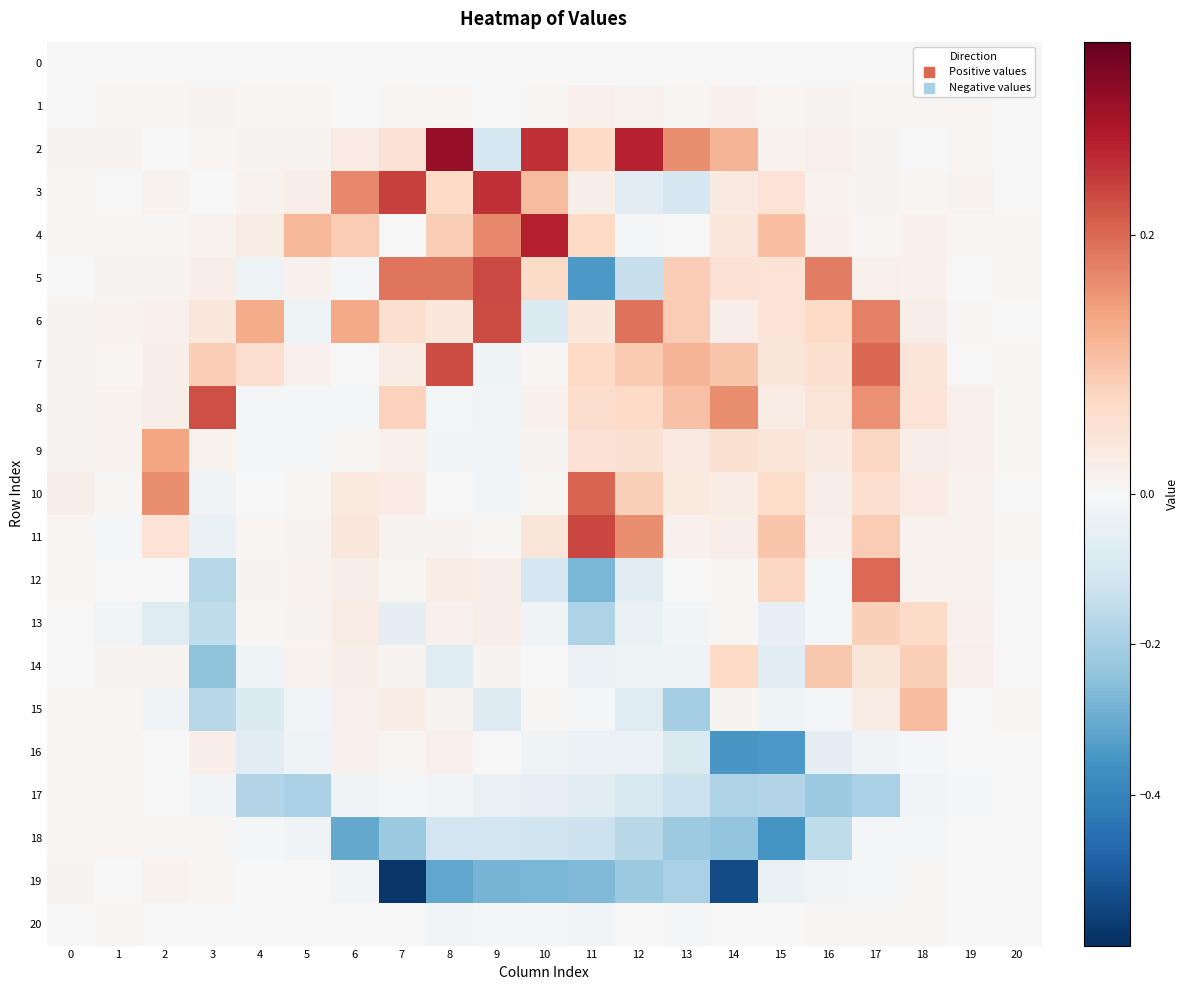

What is the difference between the highest and lowest values at 4?

0.3